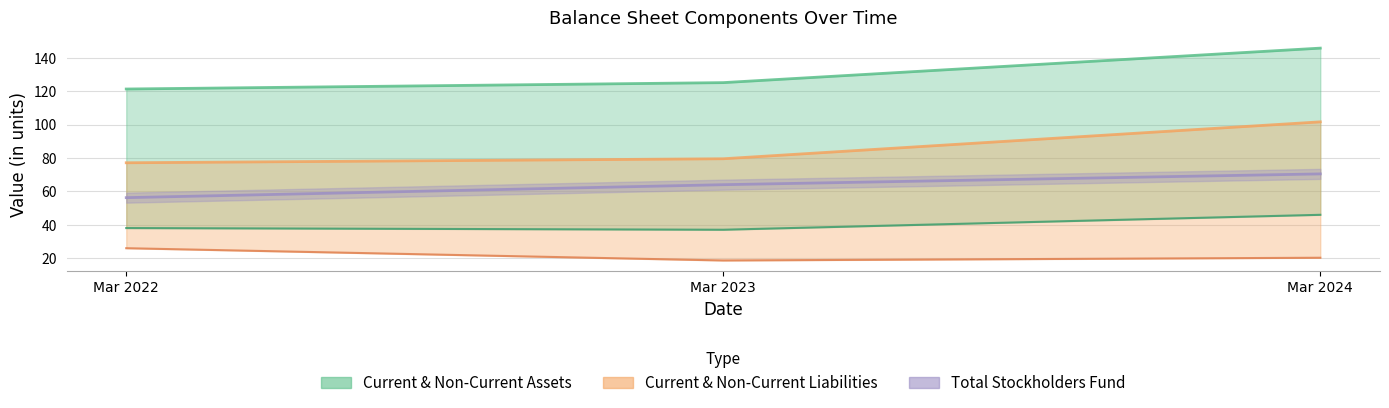

What is the difference between the Total Current Liabilities values at Mar 2022 and Mar 2023?

2.4